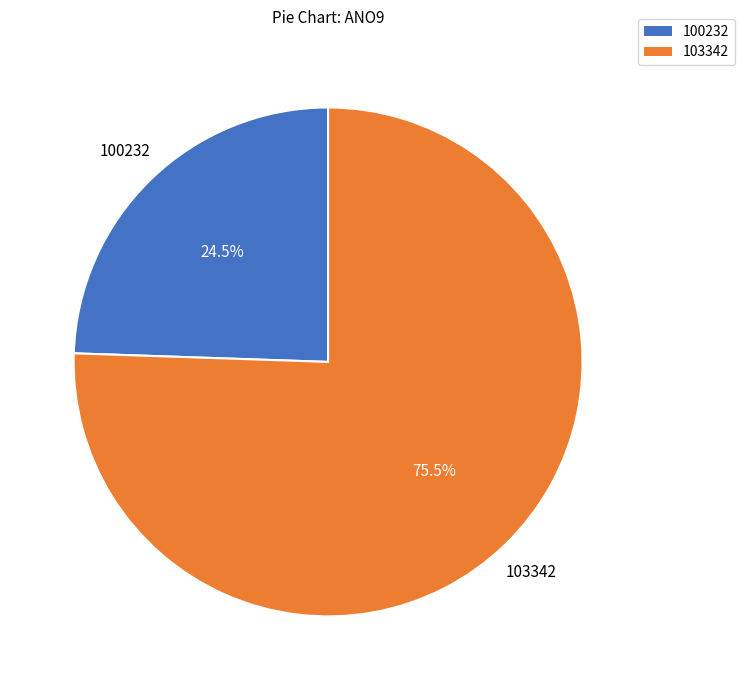

Is there any slice that represents more than half of the pie?

Yes